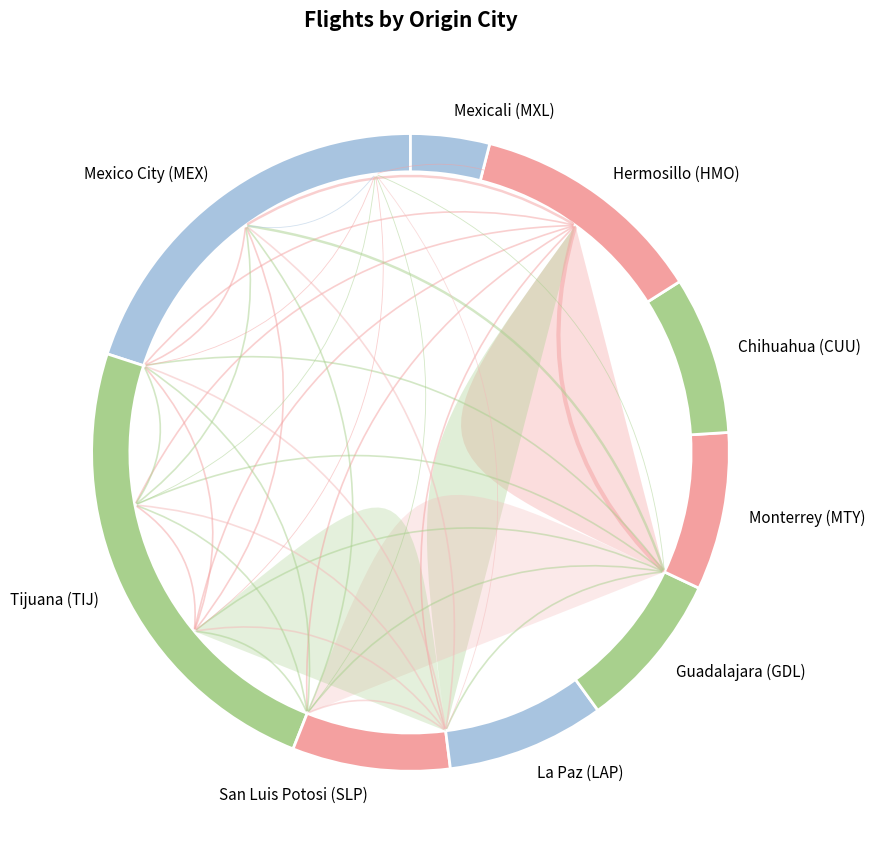

To the nearest percent, what is the combined percentage of Hermosillo (HMO) and Mexico City (MEX)?

32%